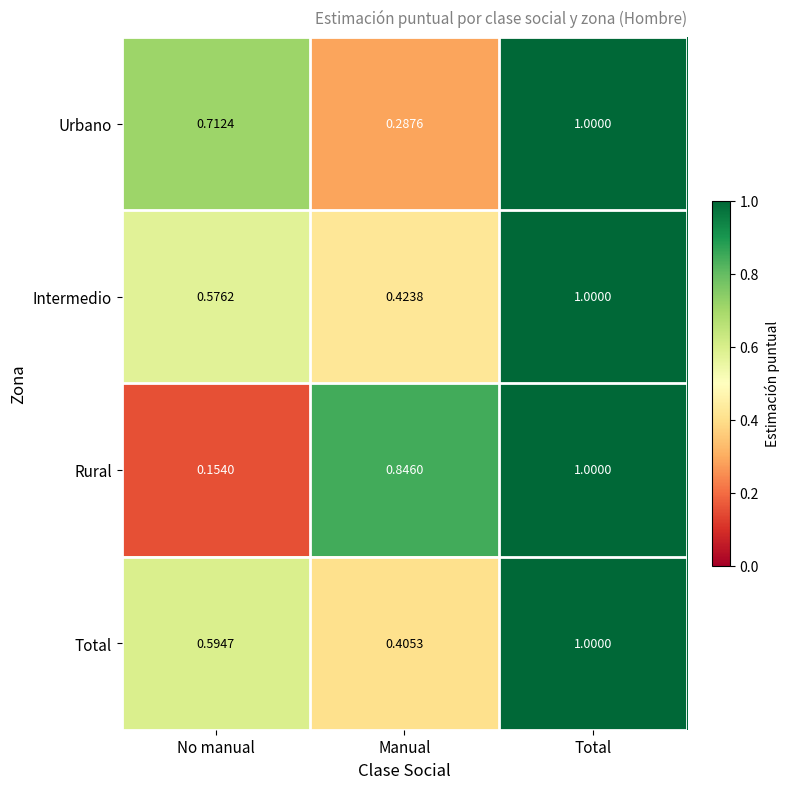

Where is Intermedio nearest to the value 0?

Manual